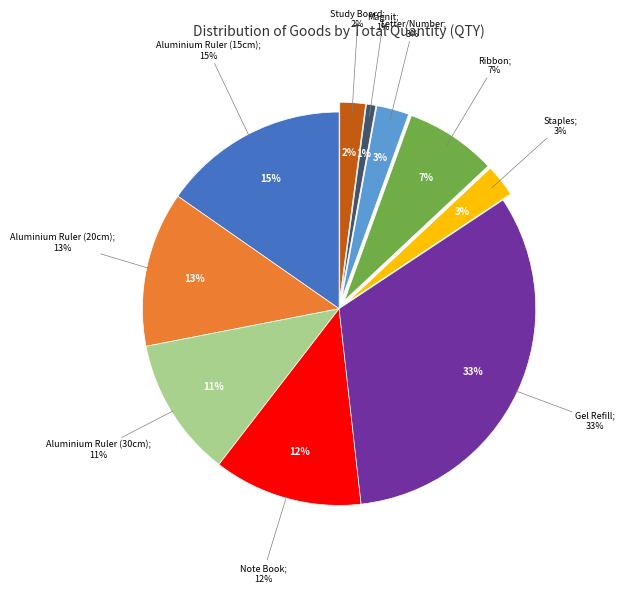

How many slices are in this pie chart?

10